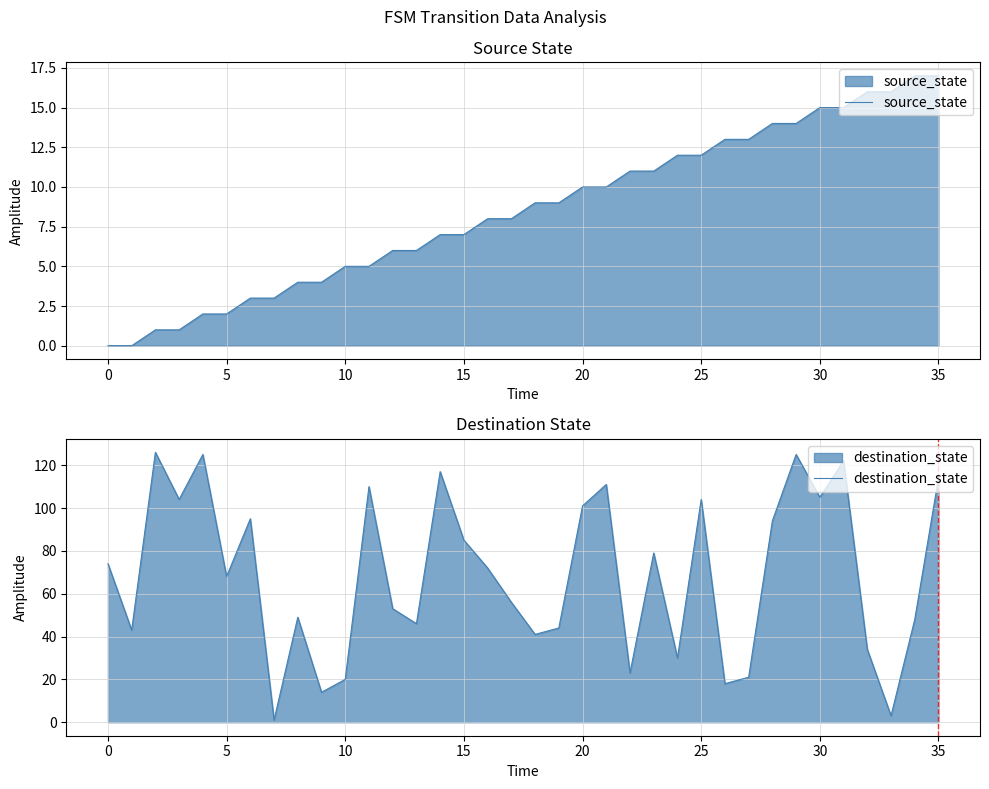

What is the minimum value for destination_state?

1